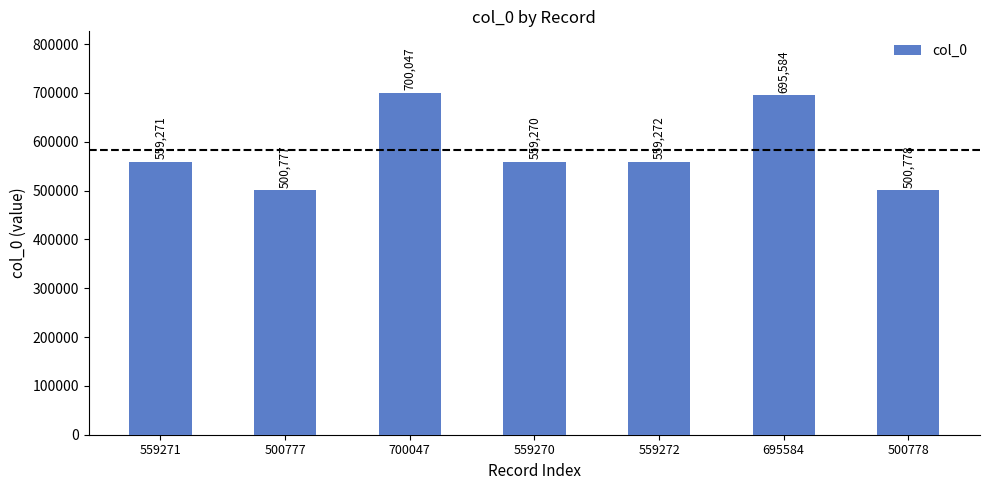

What is the difference between the maximum and second lowest values?

199269